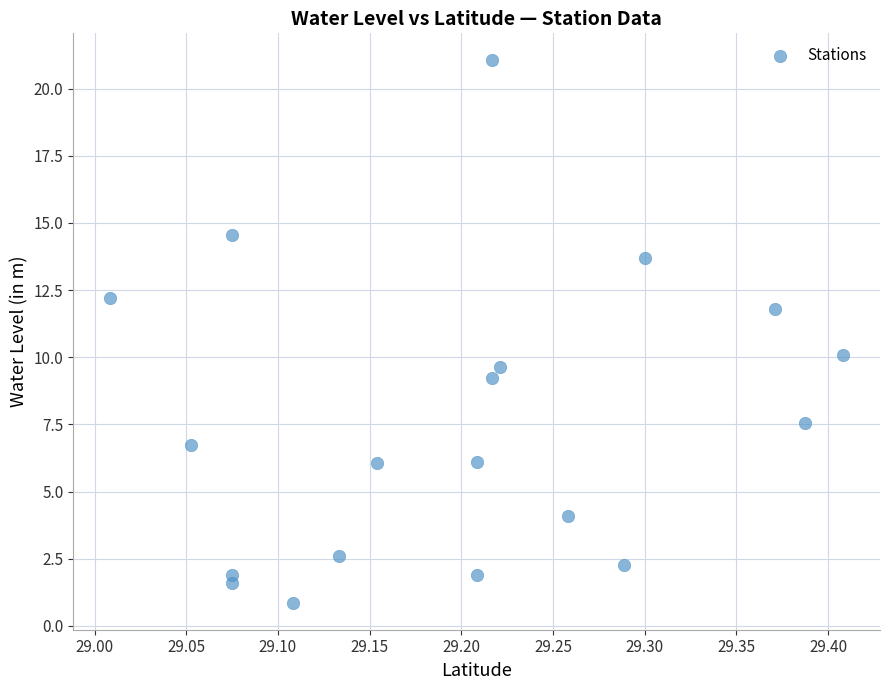

What is the range of X values (max minus min)?

0.4